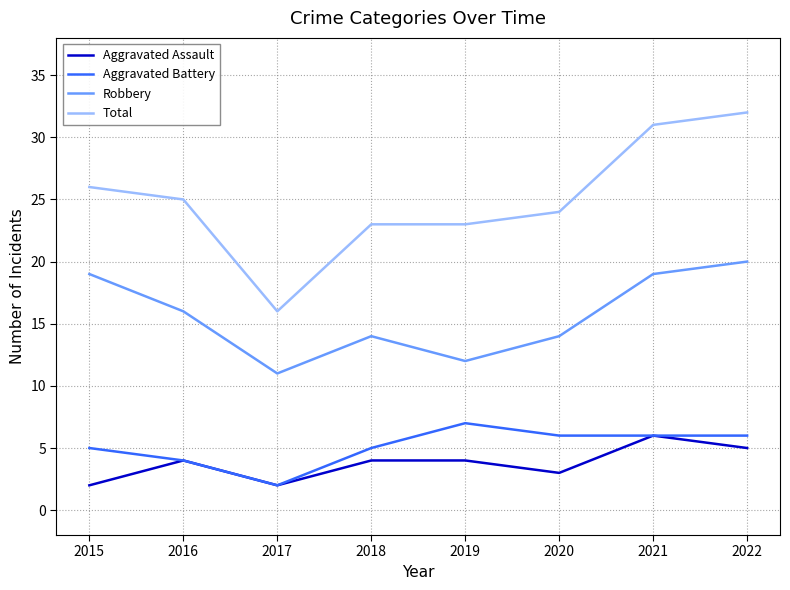

Does the chart display data point markers on the line(s)?

No